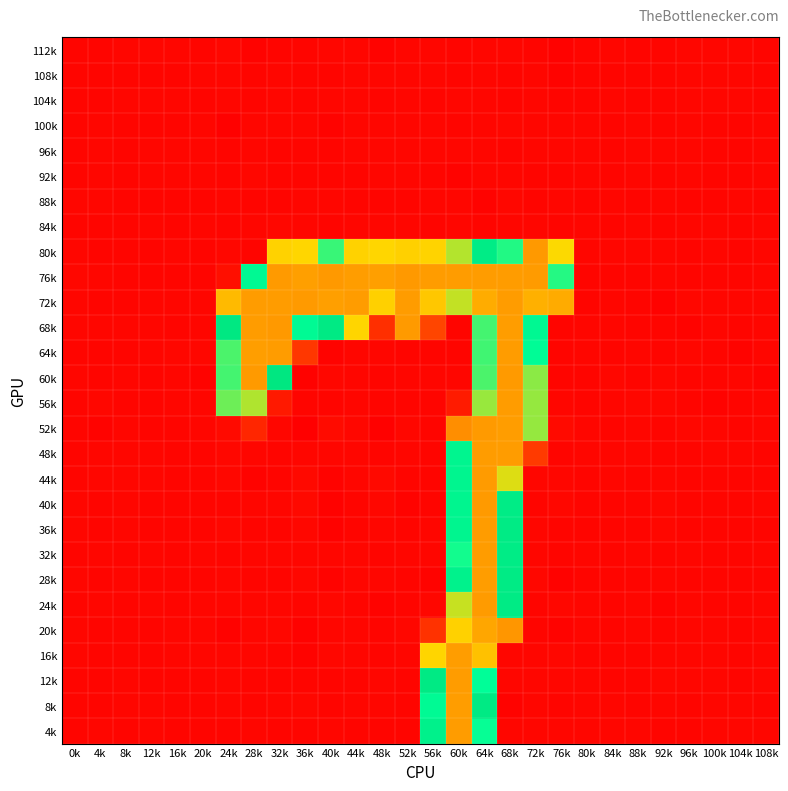

Which has a higher value, 4k or 88k?

88k